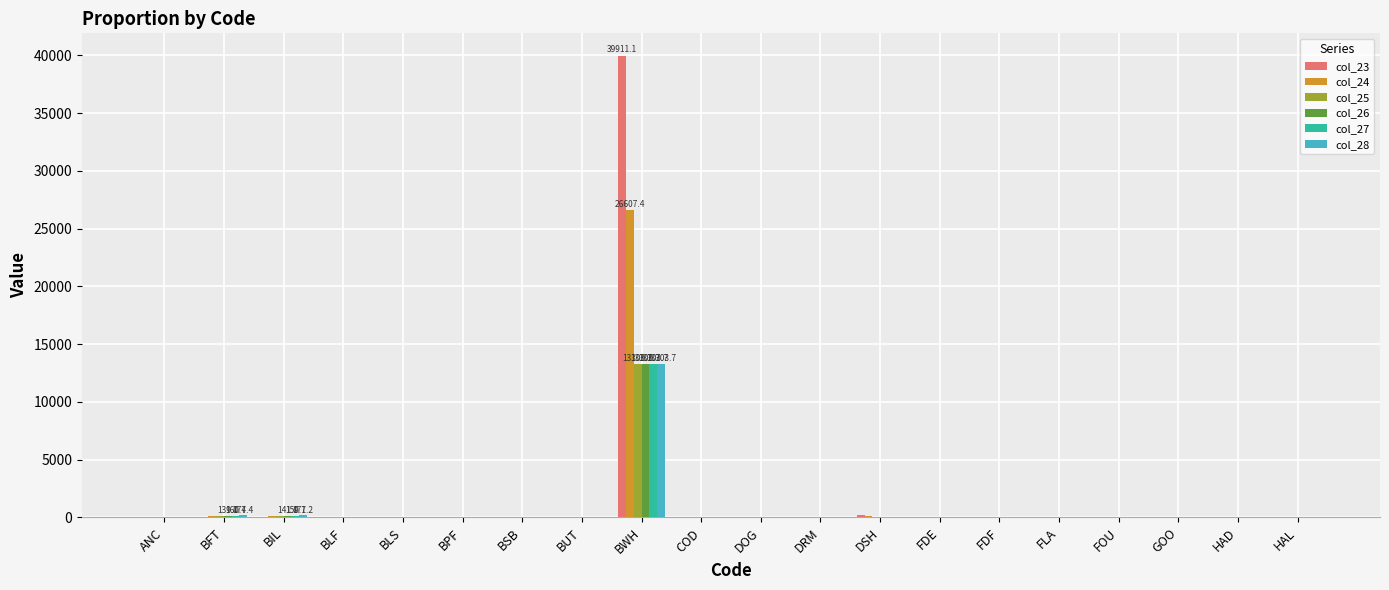

What is the total value across all series at BIL?

807.3